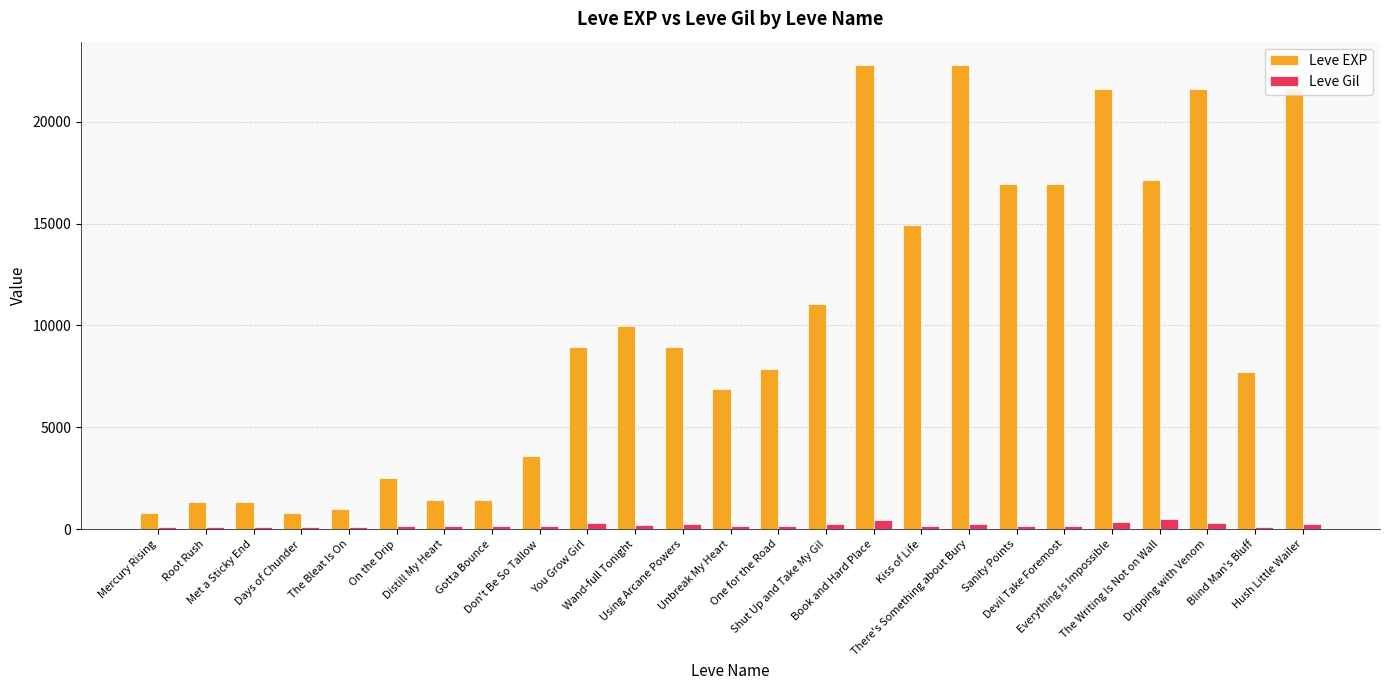

What is the sum of all Leve EXP values?

251790